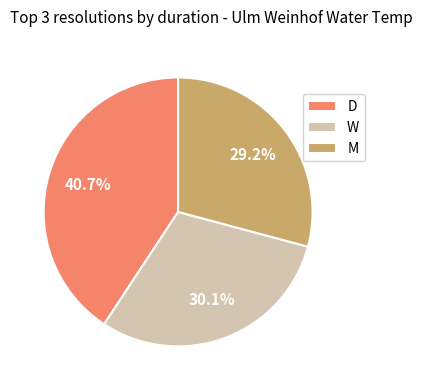

The D slice represents 41% of the pie. True or false?

True